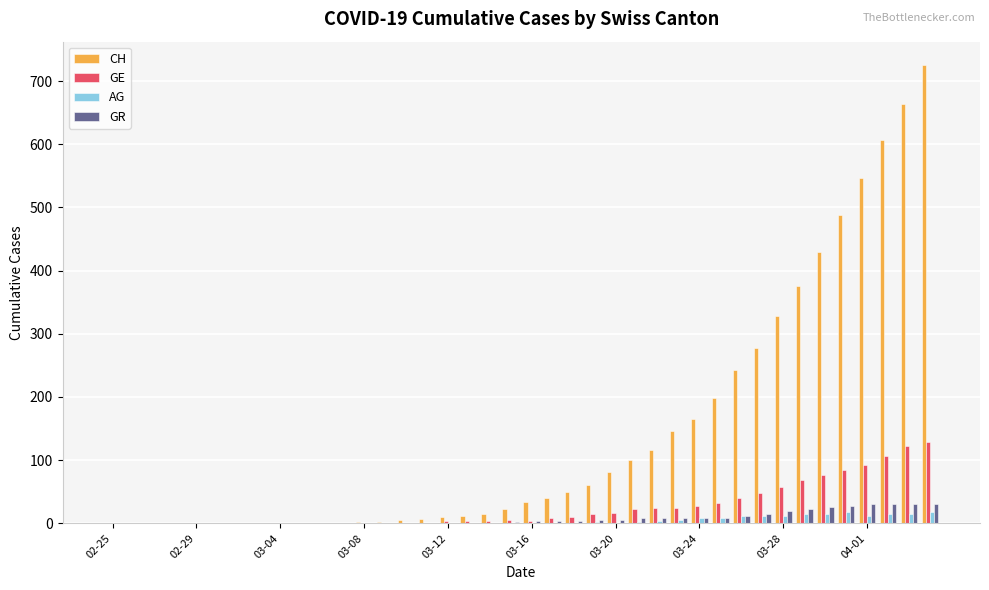

Which series has the largest range (max minus min)?

CH